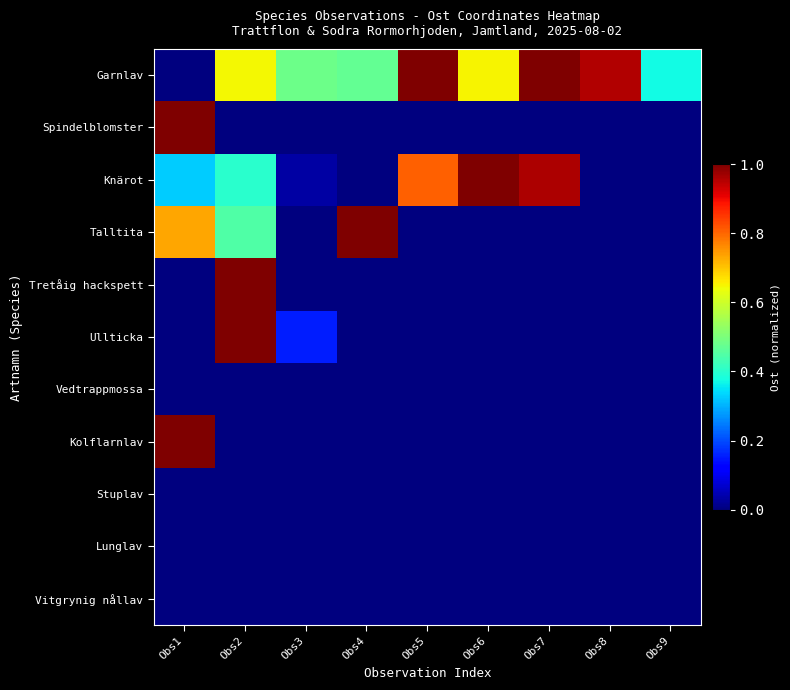

Reading left to right, what are all the values shown in this chart?

Garnlav: Obs1=0.0	Obs2=0.6	Obs3=0.5	Obs4=0.5	Obs5=1.0	Obs6=0.7	Obs7=1.0	Obs8=1.0	Obs9=0.4
Spindelblomster: Obs1=1.0	Obs2=0.0	Obs3=0.0	Obs4=0.0	Obs5=0.0	Obs6=0.0	Obs7=0.0	Obs8=0.0	Obs9=0.0
Knärot: Obs1=0.3	Obs2=0.4	Obs3=0.0	Obs4=0.0	Obs5=0.8	Obs6=1.0	Obs7=1.0	Obs8=0.0	Obs9=0.0
Talltita: Obs1=0.7	Obs2=0.4	Obs3=0.0	Obs4=1.0	Obs5=0.0	Obs6=0.0	Obs7=0.0	Obs8=0.0	Obs9=0.0
Tretåig hackspett: Obs1=0.0	Obs2=1.0	Obs3=0.0	Obs4=0.0	Obs5=0.0	Obs6=0.0	Obs7=0.0	Obs8=0.0	Obs9=0.0
Ullticka: Obs1=0.0	Obs2=1.0	Obs3=0.2	Obs4=0.0	Obs5=0.0	Obs6=0.0	Obs7=0.0	Obs8=0.0	Obs9=0.0
Vedtrappmossa: Obs1=0.0	Obs2=0.0	Obs3=0.0	Obs4=0.0	Obs5=0.0	Obs6=0.0	Obs7=0.0	Obs8=0.0	Obs9=0.0
Kolflarnlav: Obs1=1.0	Obs2=0.0	Obs3=0.0	Obs4=0.0	Obs5=0.0	Obs6=0.0	Obs7=0.0	Obs8=0.0	Obs9=0.0
Stuplav: Obs1=0.0	Obs2=0.0	Obs3=0.0	Obs4=0.0	Obs5=0.0	Obs6=0.0	Obs7=0.0	Obs8=0.0	Obs9=0.0
Lunglav: Obs1=0.0	Obs2=0.0	Obs3=0.0	Obs4=0.0	Obs5=0.0	Obs6=0.0	Obs7=0.0	Obs8=0.0	Obs9=0.0
Vitgrynig nållav: Obs1=0.0	Obs2=0.0	Obs3=0.0	Obs4=0.0	Obs5=0.0	Obs6=0.0	Obs7=0.0	Obs8=0.0	Obs9=0.0